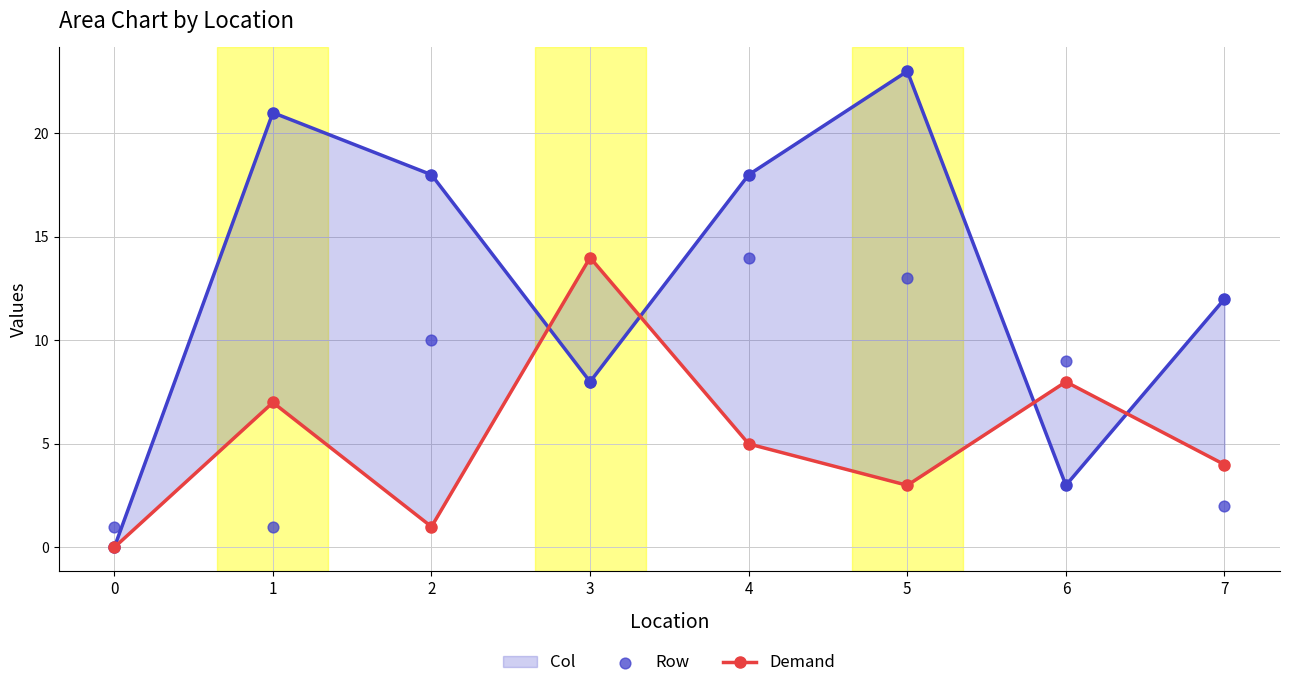

Is the value of Demand at 6 greater than the value of Col at 4?

No